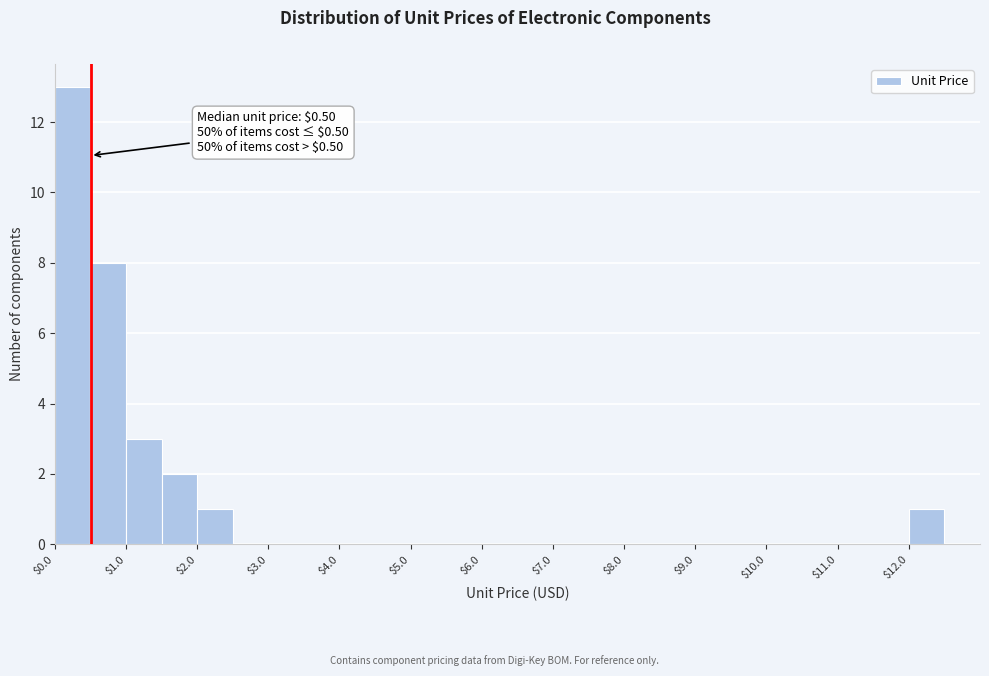

Over which range of the x-axis is the bar tallest?

0.0 to 0.5